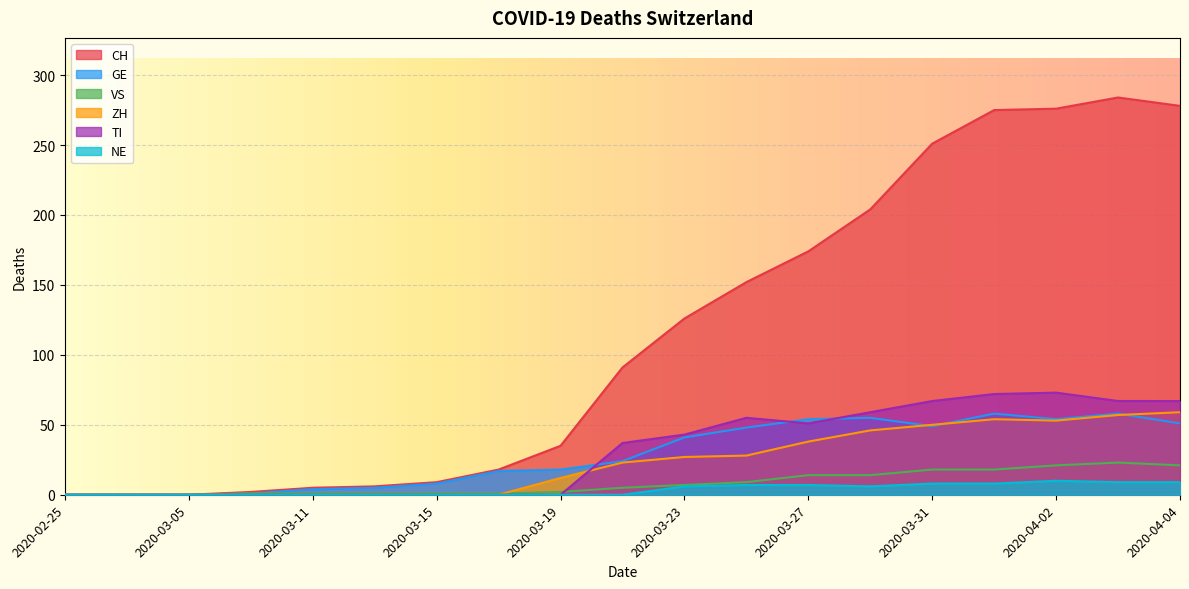

Reading left to right, list all the values displayed in this chart.

CH: 2020-02-25=0	2020-02-29=0	2020-03-05=0	2020-03-09=2	2020-03-11=5	2020-03-13=6	2020-03-15=9	2020-03-17=18	2020-03-19=35	2020-03-21=91	2020-03-23=126	2020-03-25=152	2020-03-27=174	2020-03-29=204	2020-03-31=251	2020-04-01=275	2020-04-02=276	2020-04-03=284	2020-04-04=278
GE: 2020-02-25=0	2020-02-29=0	2020-03-05=0	2020-03-09=1	2020-03-11=4	2020-03-13=5	2020-03-15=8	2020-03-17=17	2020-03-19=18	2020-03-21=24	2020-03-23=41	2020-03-25=48	2020-03-27=54	2020-03-29=55	2020-03-31=49	2020-04-01=58	2020-04-02=54	2020-04-03=58	2020-04-04=51
VS: 2020-02-25=0	2020-02-29=0	2020-03-05=0	2020-03-09=1	2020-03-11=1	2020-03-13=1	2020-03-15=1	2020-03-17=1	2020-03-19=2	2020-03-21=5	2020-03-23=7	2020-03-25=9	2020-03-27=14	2020-03-29=14	2020-03-31=18	2020-04-01=18	2020-04-02=21	2020-04-03=23	2020-04-04=21
ZH: 2020-02-25=0	2020-02-29=0	2020-03-05=0	2020-03-09=0	2020-03-11=0	2020-03-13=0	2020-03-15=0	2020-03-17=0	2020-03-19=12	2020-03-21=23	2020-03-23=27	2020-03-25=28	2020-03-27=38	2020-03-29=46	2020-03-31=50	2020-04-01=54	2020-04-02=53	2020-04-03=57	2020-04-04=59
TI: 2020-02-25=0	2020-02-29=0	2020-03-05=0	2020-03-09=0	2020-03-11=0	2020-03-13=0	2020-03-15=0	2020-03-17=0	2020-03-19=0	2020-03-21=37	2020-03-23=43	2020-03-25=55	2020-03-27=51	2020-03-29=59	2020-03-31=67	2020-04-01=72	2020-04-02=73	2020-04-03=67	2020-04-04=67
NE: 2020-02-25=0	2020-02-29=0	2020-03-05=0	2020-03-09=0	2020-03-11=0	2020-03-13=0	2020-03-15=0	2020-03-17=0	2020-03-19=0	2020-03-21=0	2020-03-23=6	2020-03-25=7	2020-03-27=7	2020-03-29=6	2020-03-31=8	2020-04-01=8	2020-04-02=10	2020-04-03=9	2020-04-04=9